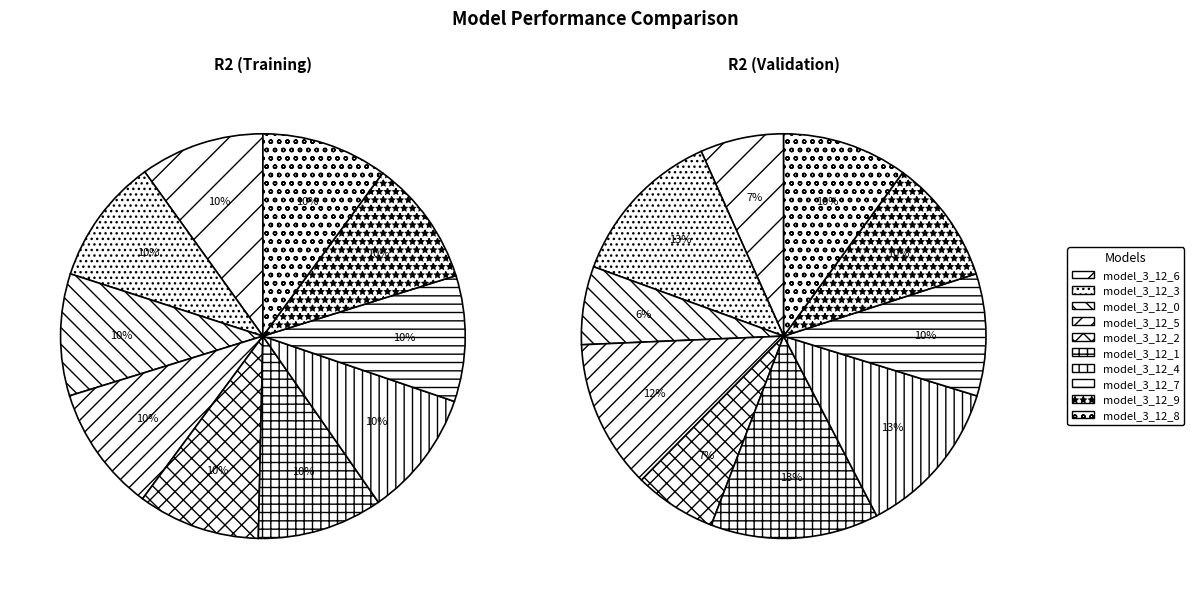

True or false: 8 accounts for 10% of the total.

True